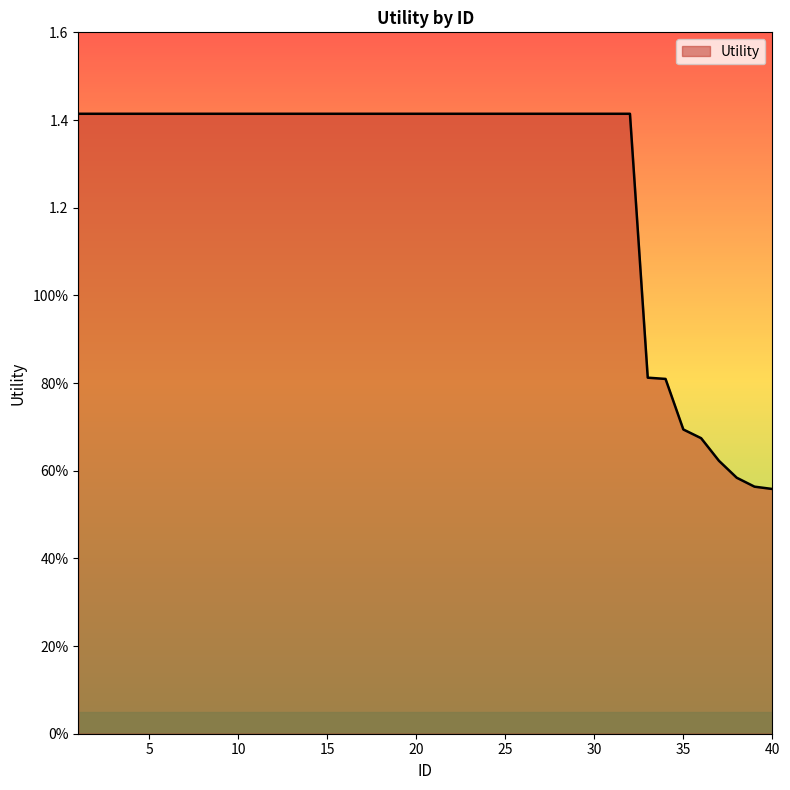

Does the chart have visible grid lines?

No